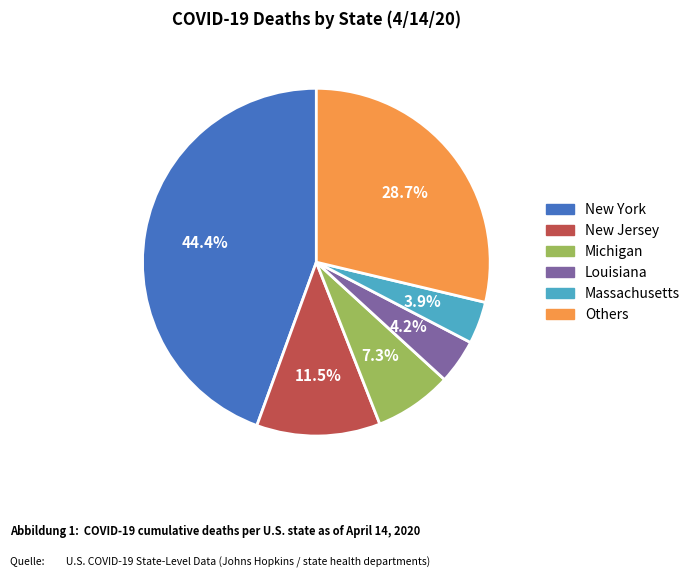

How many slices are in this pie chart?

6